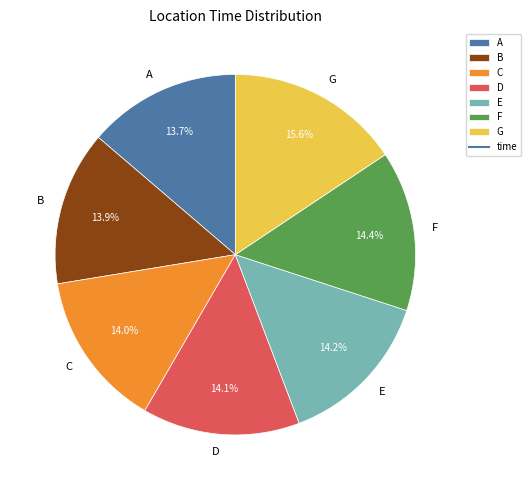

Which slice is the largest?

G